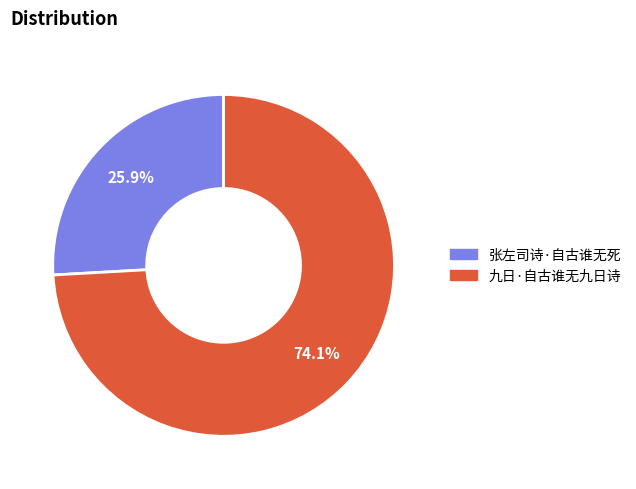

Rank the categories by value from lowest to highest.

张左司诗·自古谁无死, 九日·自古谁无九日诗